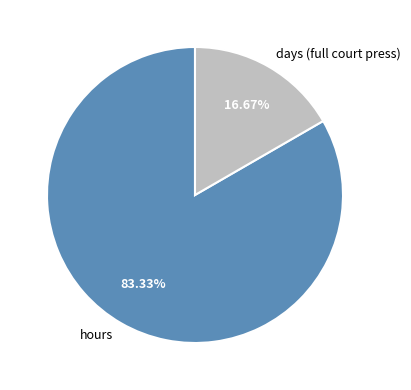

To the nearest percent, what is the difference between the days (full court press) and hours slice percentages?

67%